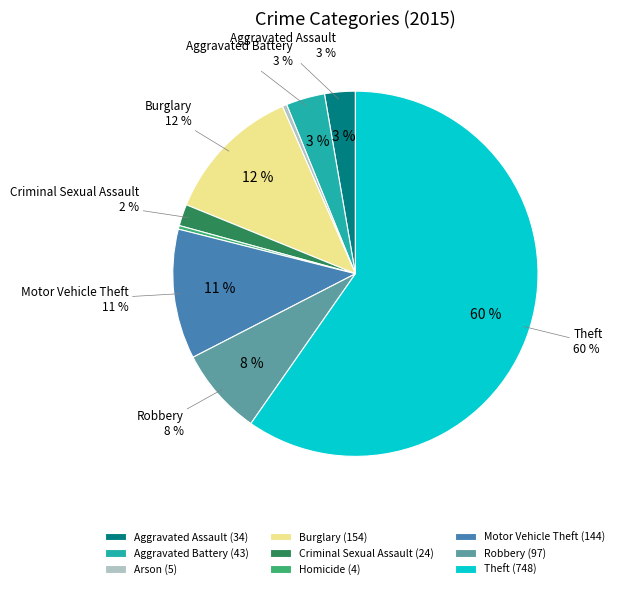

Which slice is the smallest?

Homicide